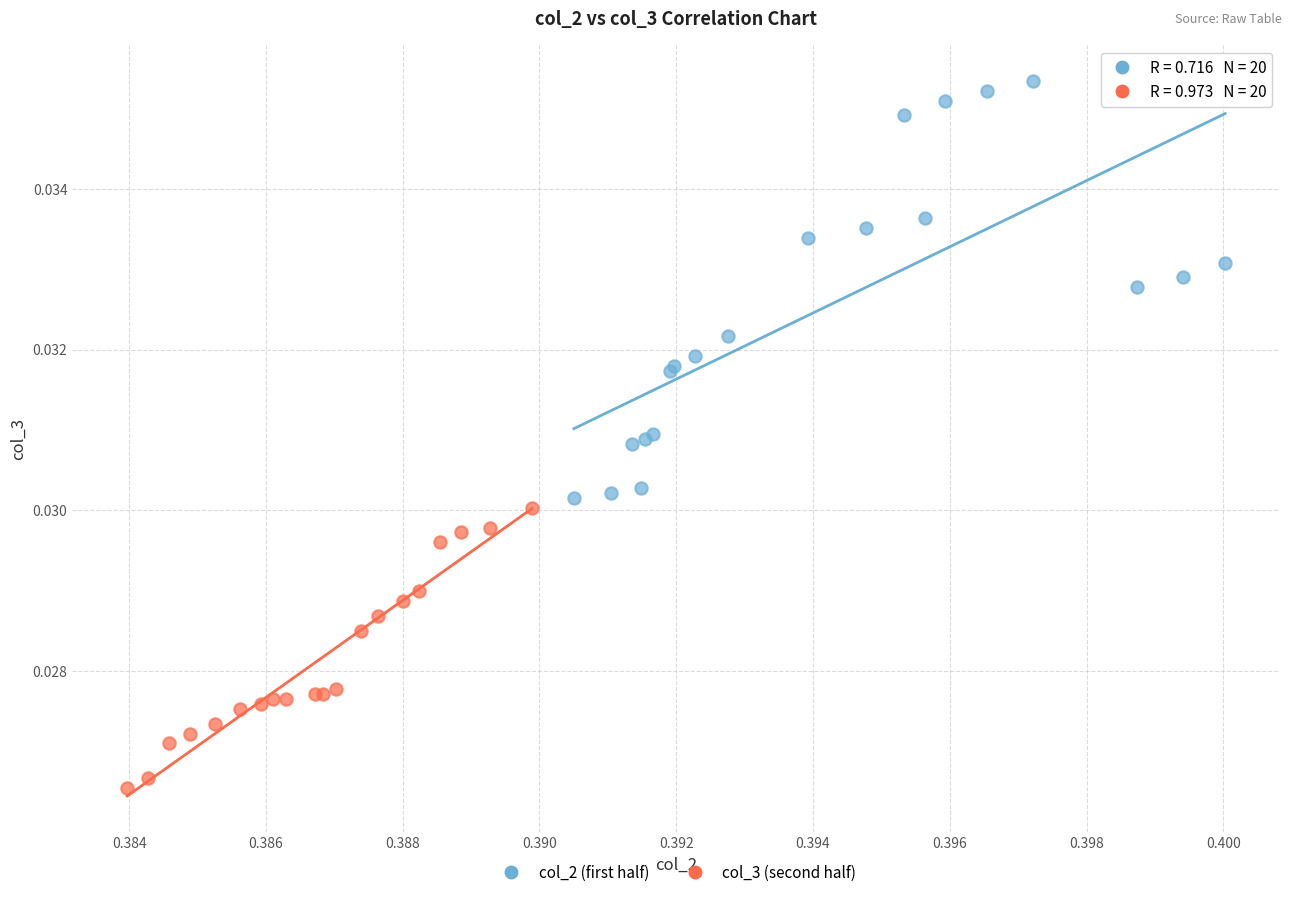

Which series reaches the minimum Y coordinate?

col_3 (second half)